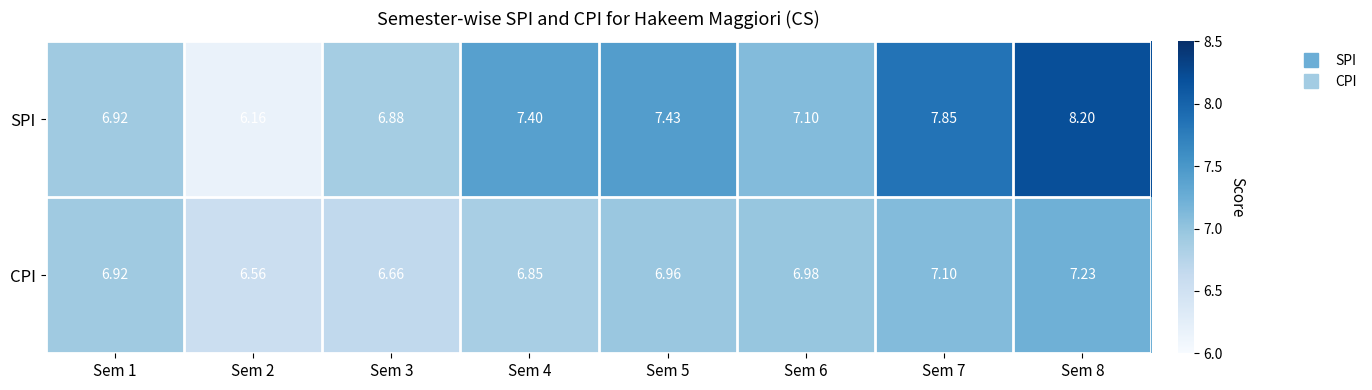

Between Sem 6 and Sem 8, which series saw the biggest shift?

SPI